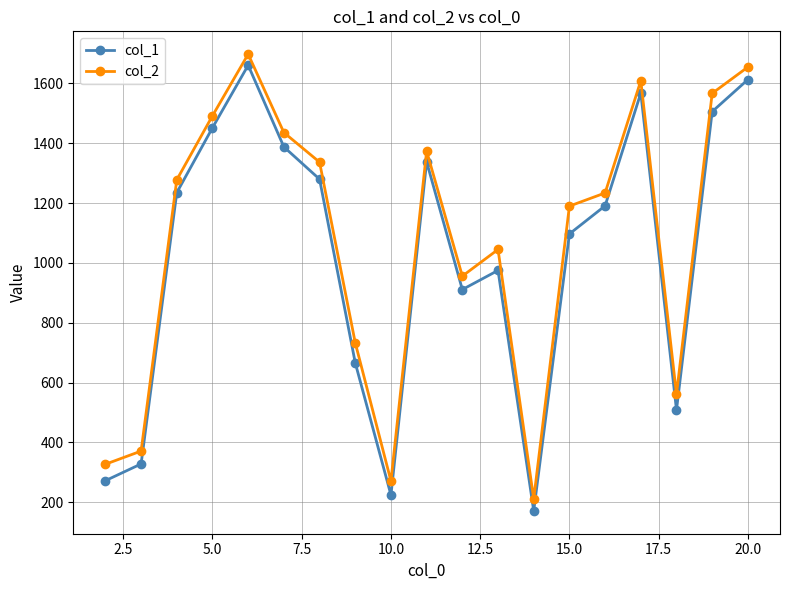

How many lines are shown in the chart?

2